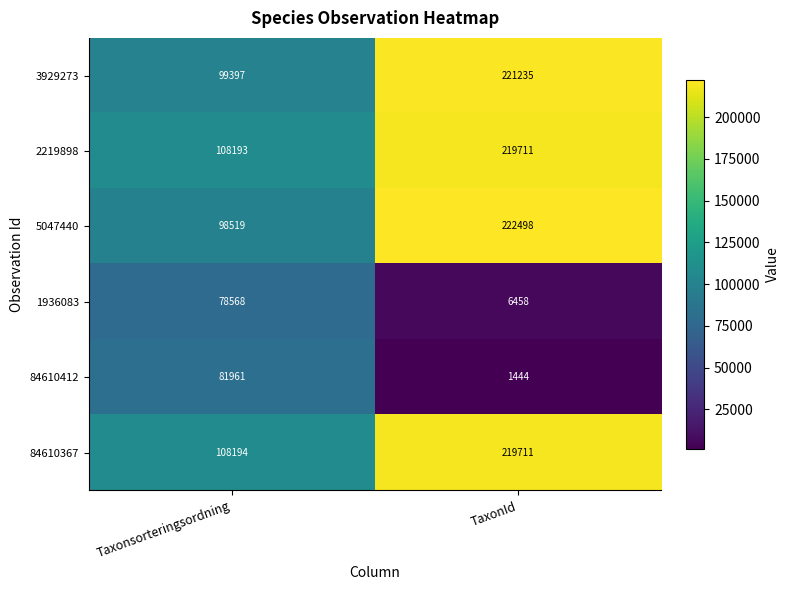

What is the sum of the 5047440 values at TaxonId and Taxonsorteringsordning?

321017